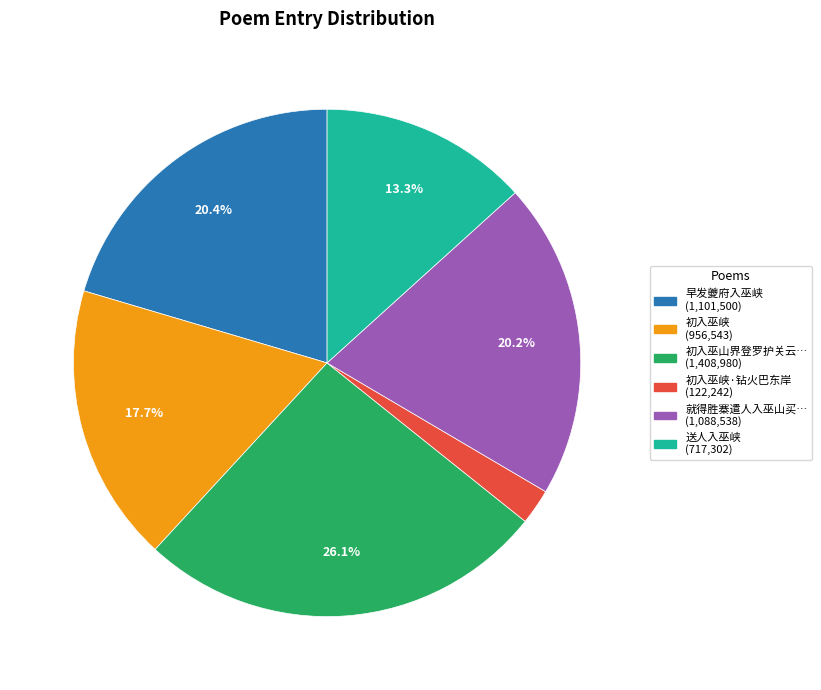

Is there a majority slice in this chart?

No